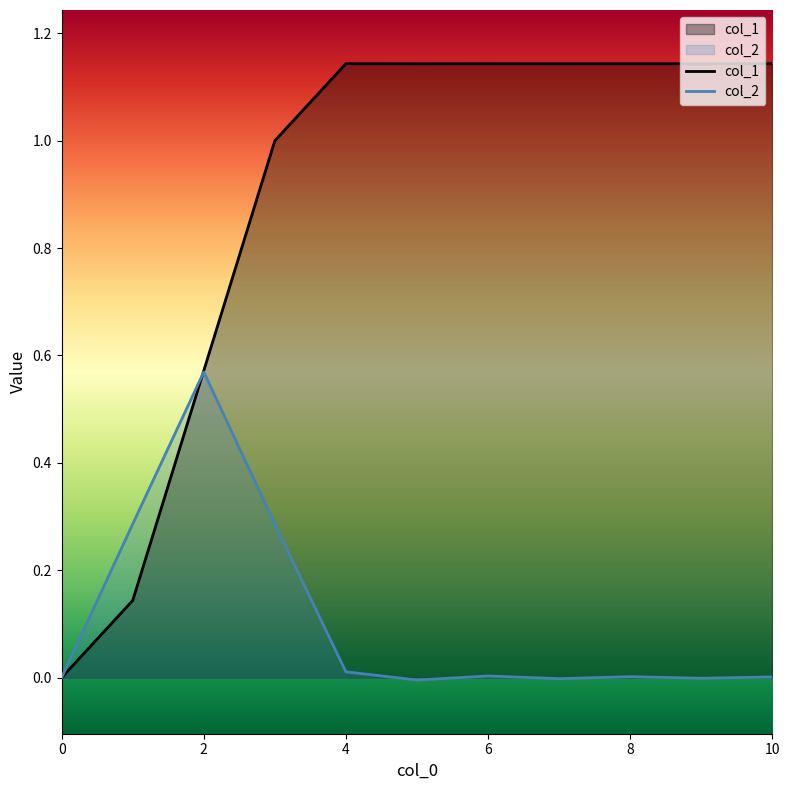

How many distinct data groups are displayed?

2